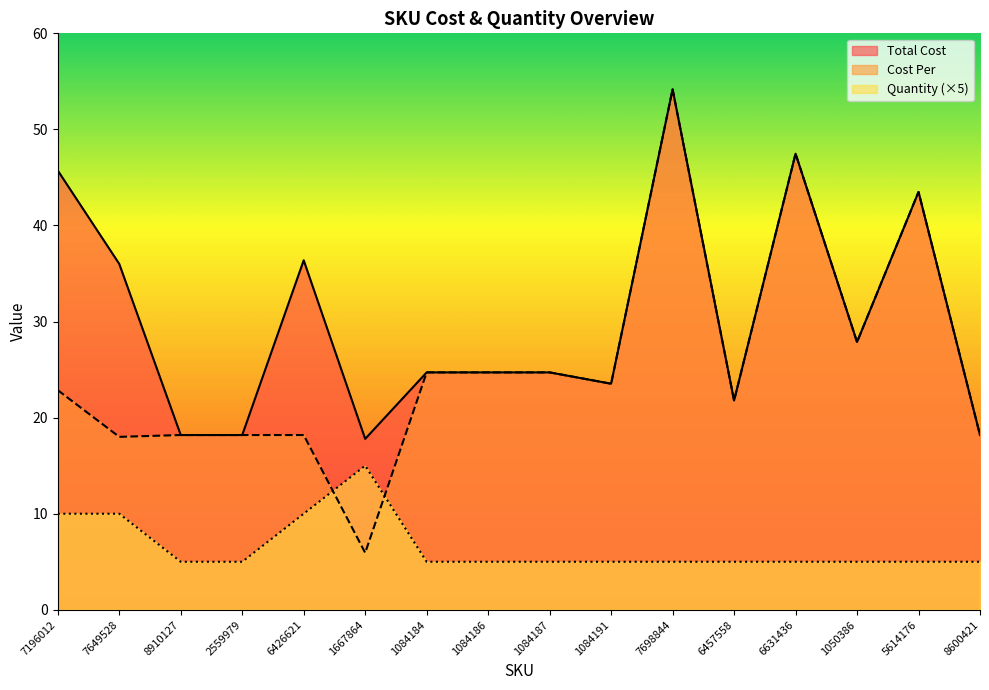

Reading right to left, list all the values displayed in this chart.

Total Cost: 8600421=18.2	5614176=43.5	1050386=27.9	6631436=47.5	6457558=21.8	7698844=54.2	1084191=23.5	1084187=24.7	1084186=24.7	1084184=24.7	1667864=17.8	6426621=36.4	2559979=18.2	8910127=18.2	7649528=36.0	7196012=45.7
Cost Per: 8600421=18.2	5614176=43.5	1050386=27.9	6631436=47.5	6457558=21.8	7698844=54.2	1084191=23.5	1084187=24.7	1084186=24.7	1084184=24.7	1667864=5.9	6426621=18.2	2559979=18.2	8910127=18.2	7649528=18.0	7196012=22.9
Quantity: 8600421=5.0	5614176=5.0	1050386=5.0	6631436=5.0	6457558=5.0	7698844=5.0	1084191=5.0	1084187=5.0	1084186=5.0	1084184=5.0	1667864=15.0	6426621=10.0	2559979=5.0	8910127=5.0	7649528=10.0	7196012=10.0